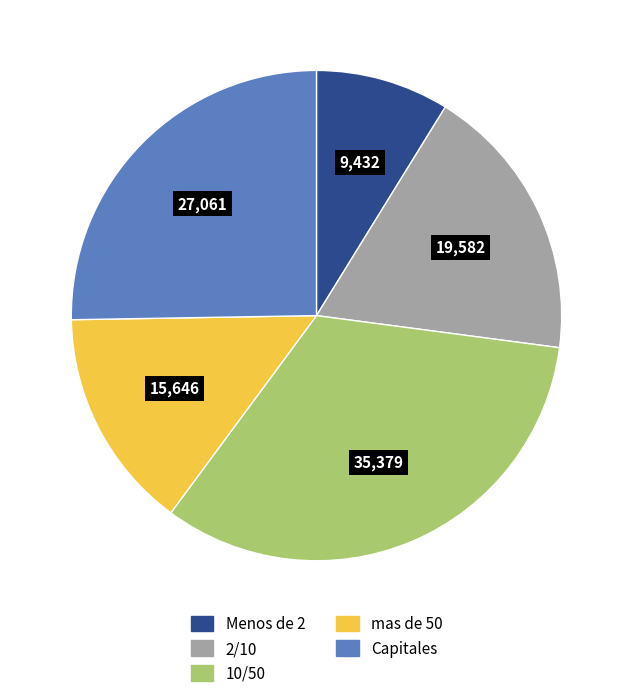

Does 10/50 account for over 50% of the chart?

No